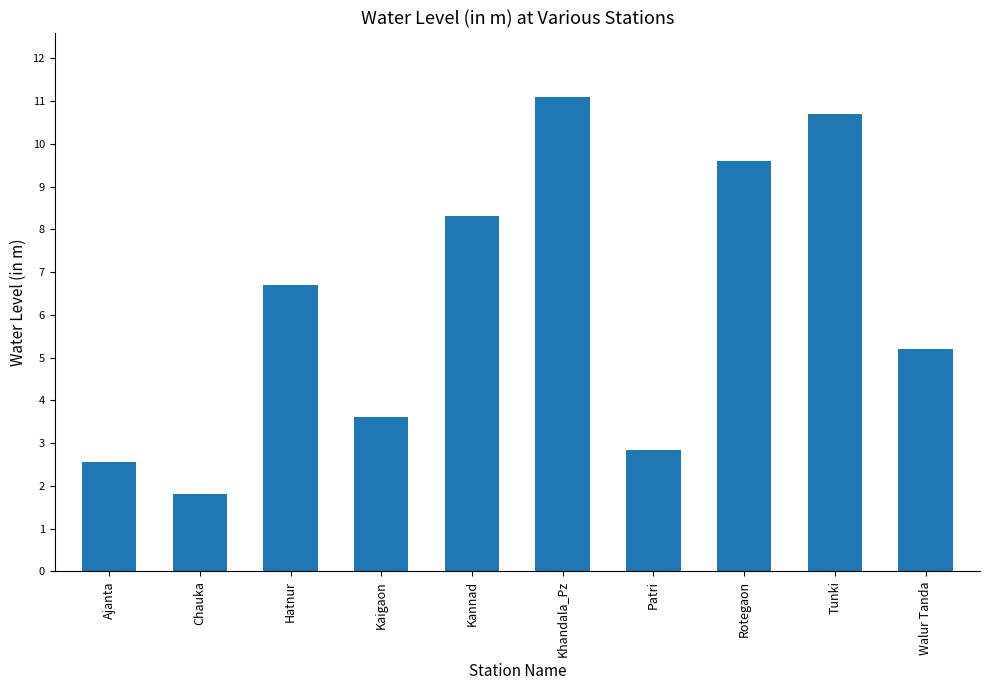

Read the value at Kaigaon.

3.6